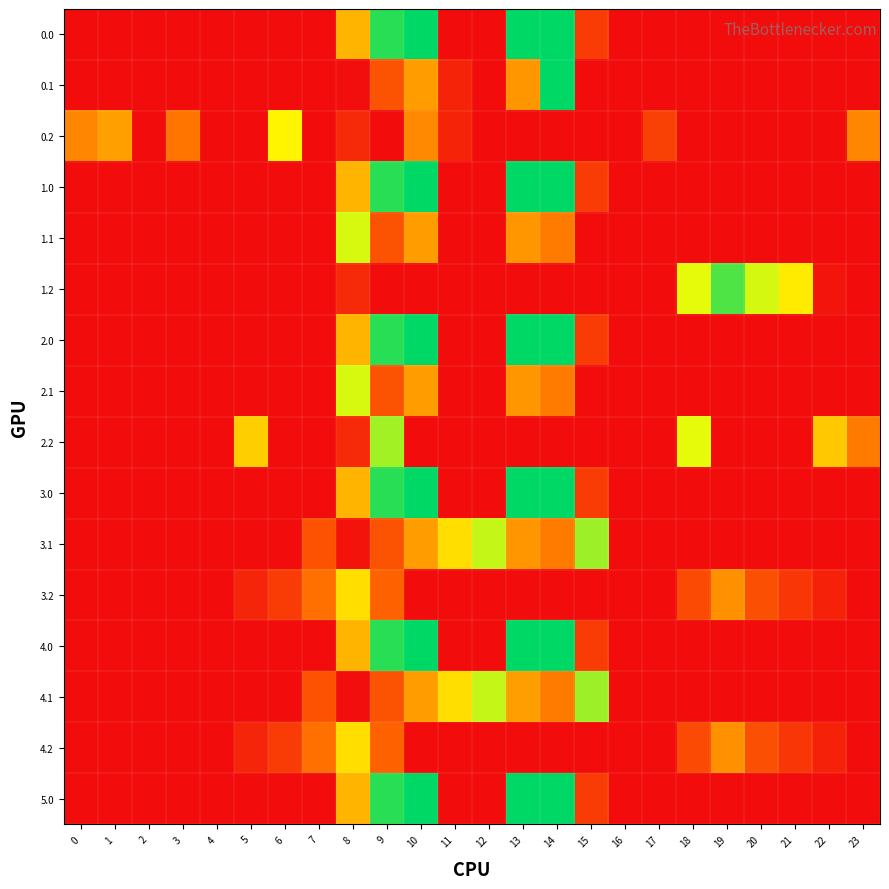

List the series in order of their peak value, lowest first.

3.2, 4.2, 0.2, 2.1, 1.1, 2.2, 3.1, 4.1, 1.2, 0.0, 0.1, 1.0, 2.0, 3.0, 4.0, 5.0